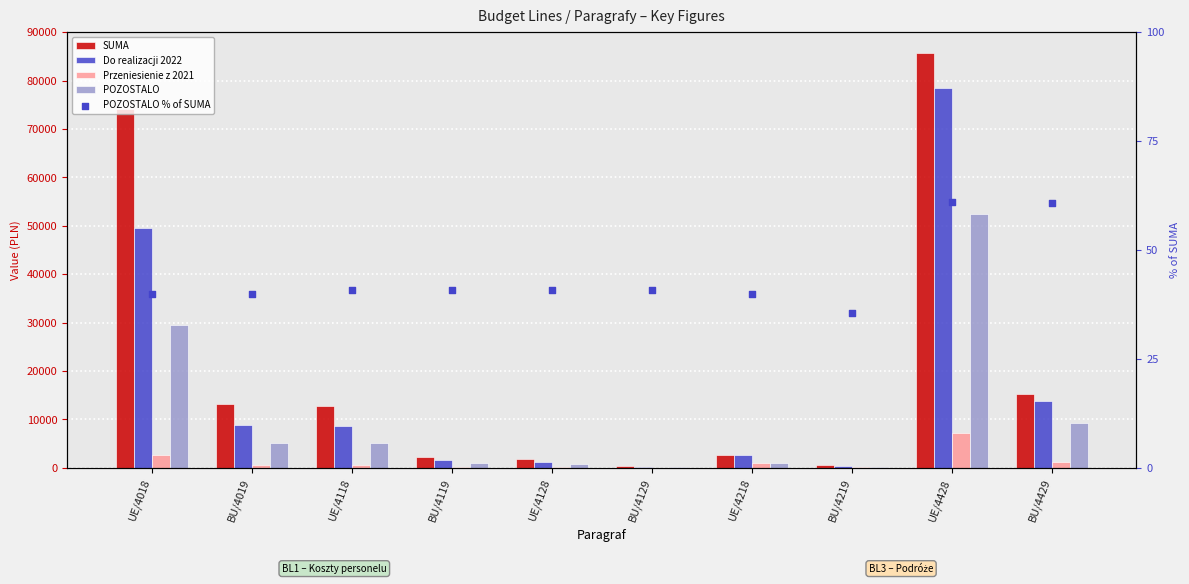

At how many categories does at least one series exceed 74410?

1